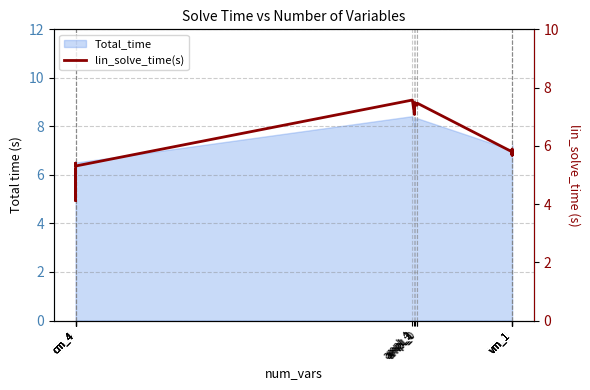

Reading left to right, list all the values displayed in this chart.

cm_4=5.2	cm_4=4.1	cm_4=5.2	cm_4=5.4	cm_4=5.3	ampl_4=7.6	ampl_2=7.1	ampl_3=7.5	ampl_1=7.4	ampl_0=7.5	vm_1=5.8	vm_1=5.7	vm_1=5.9	vm_1=5.7	vm_1=5.7